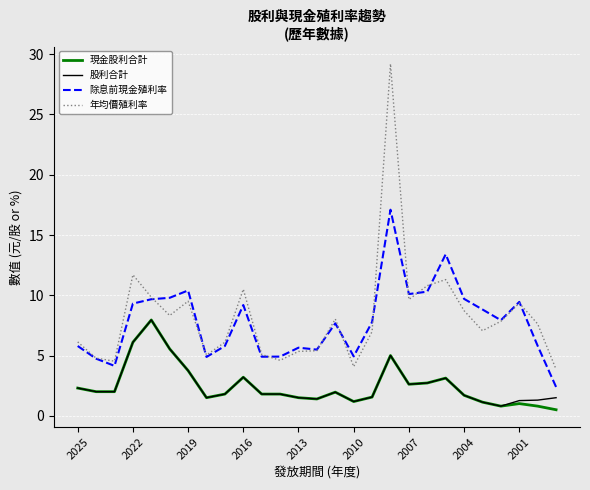

Which series has the widest spread of values?

年均價殖利率